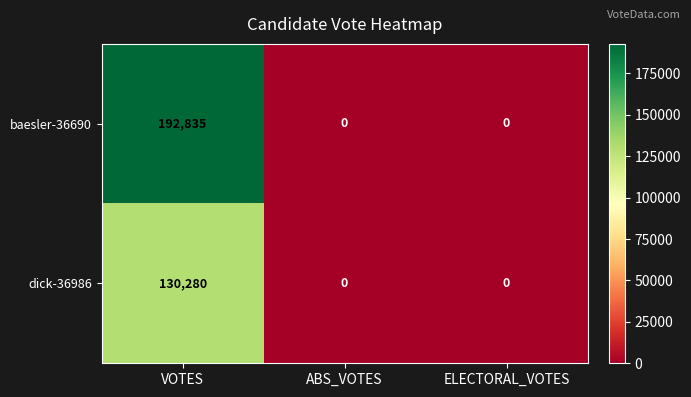

Count the baesler-36690 values in the range 0 to 192835.

3